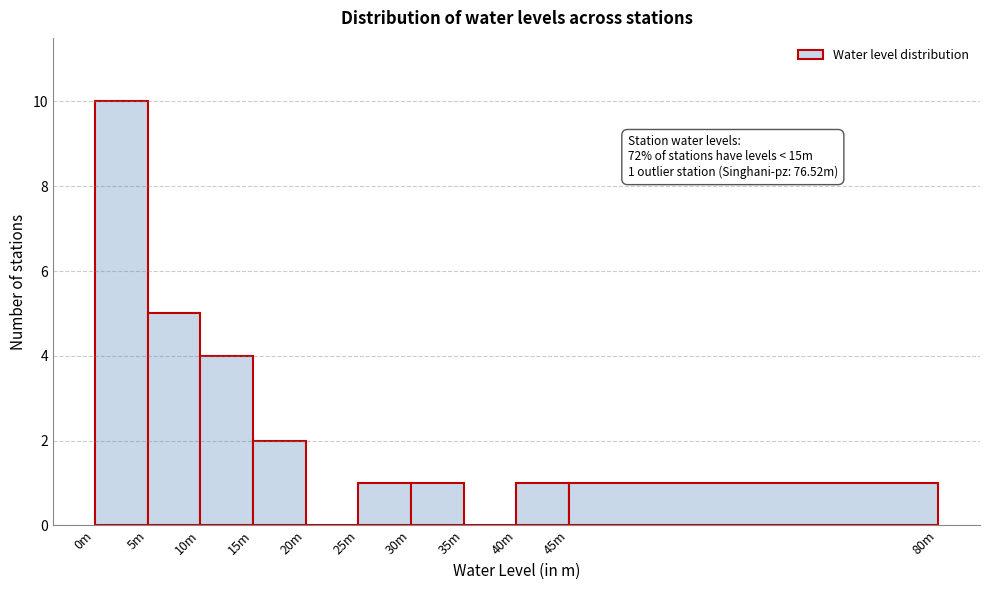

Reading left to right, list all the values displayed in this chart.

0m=10	5m=5	10m=4	15m=2	20m=0	25m=1	30m=1	35m=0	40m=1	45m=1